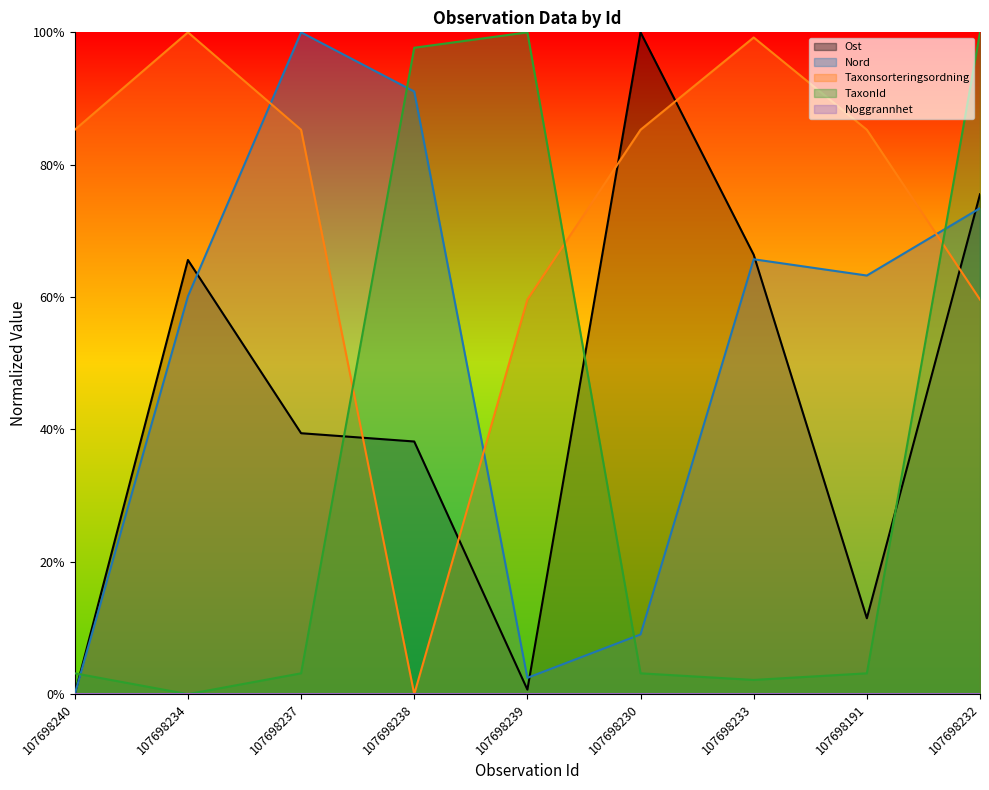

Is the value of TaxonId at 107698238 greater than the value of Taxonsorteringsordning at 107698232?

Yes